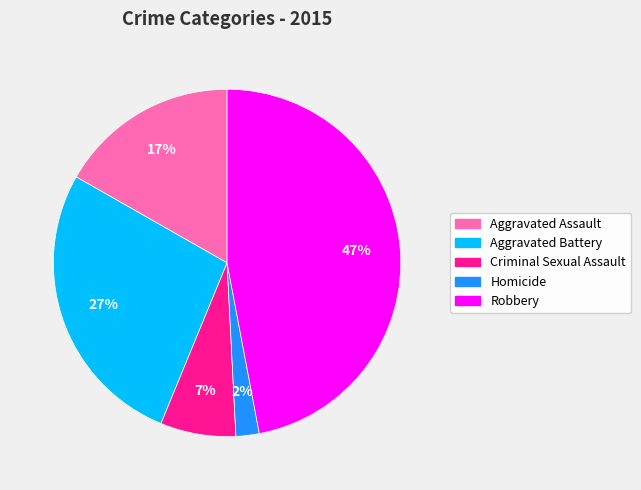

Do Aggravated Assault and Homicide together represent more than half of the pie?

No